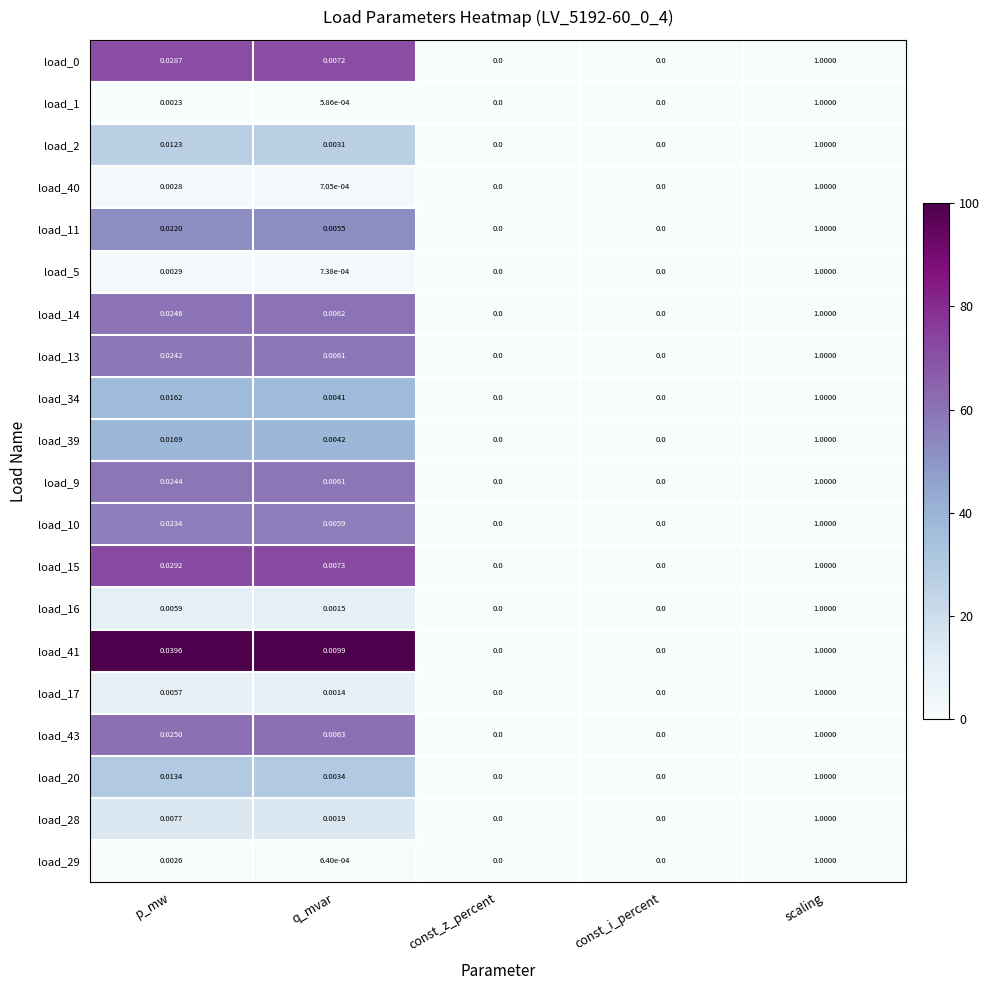

At which category is the sum across all series the highest?

scaling